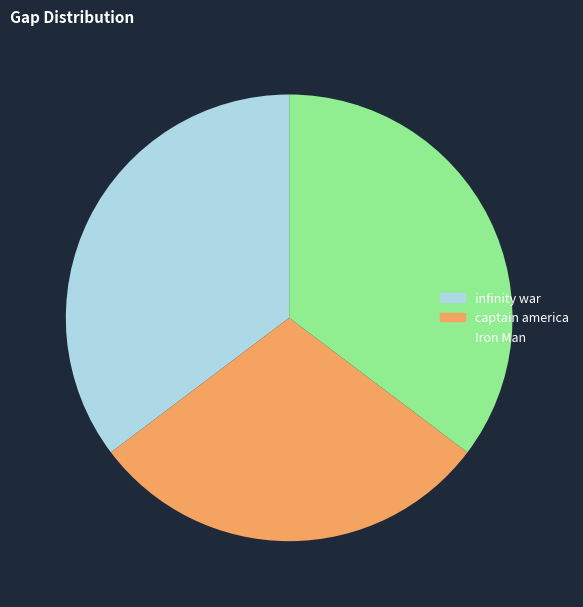

Do captain america and infinity war together represent more than half of the pie?

Yes